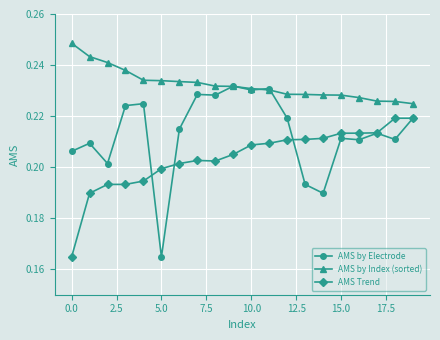

What are all the series names shown in the legend?

AMS by Electrode, AMS by Index (sorted), AMS Trend